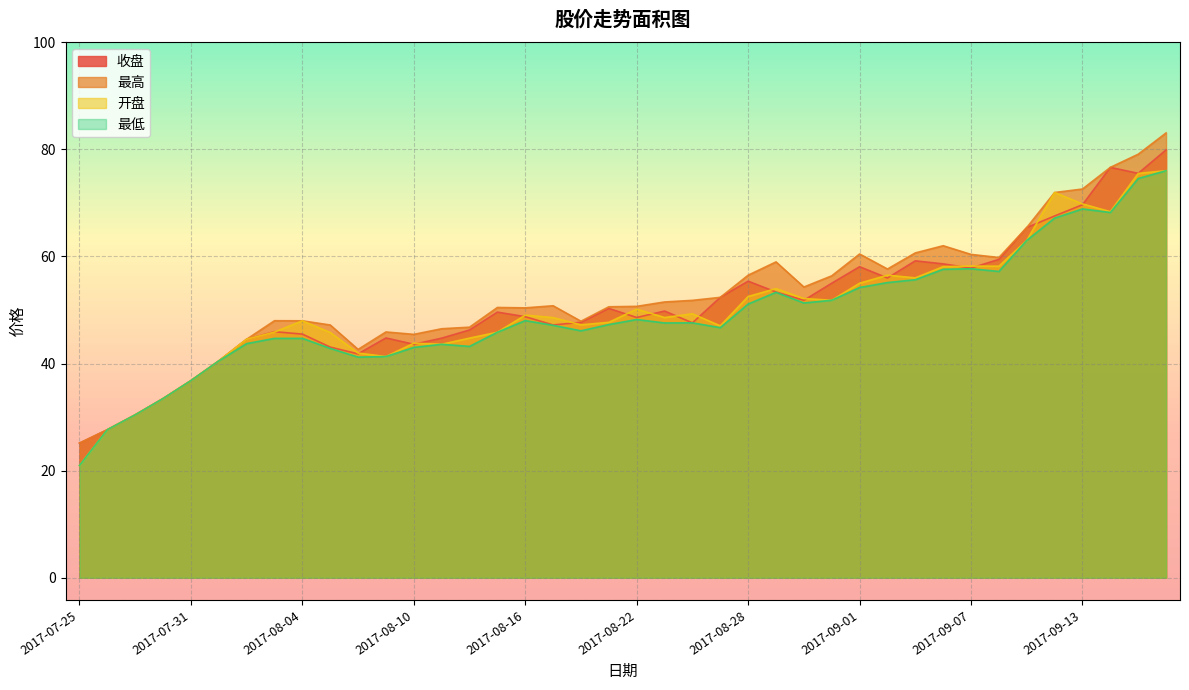

At which label does 开盘 first exceed 48?

2017-08-16